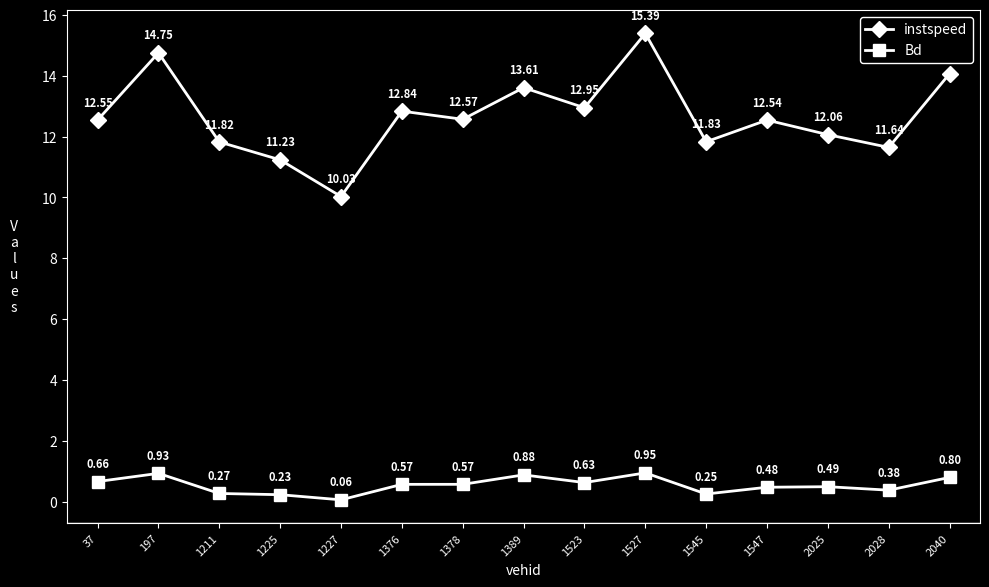

Rank the series at 1378 from lowest to highest value.

Bd, instspeed